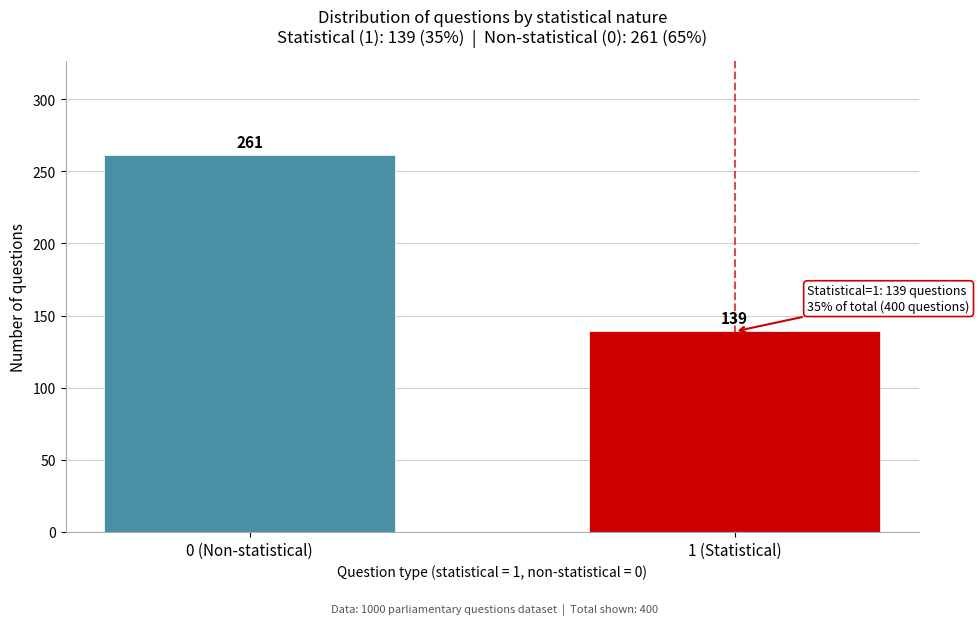

Reading left to right, transcribe all the data shown in this chart.

261	139